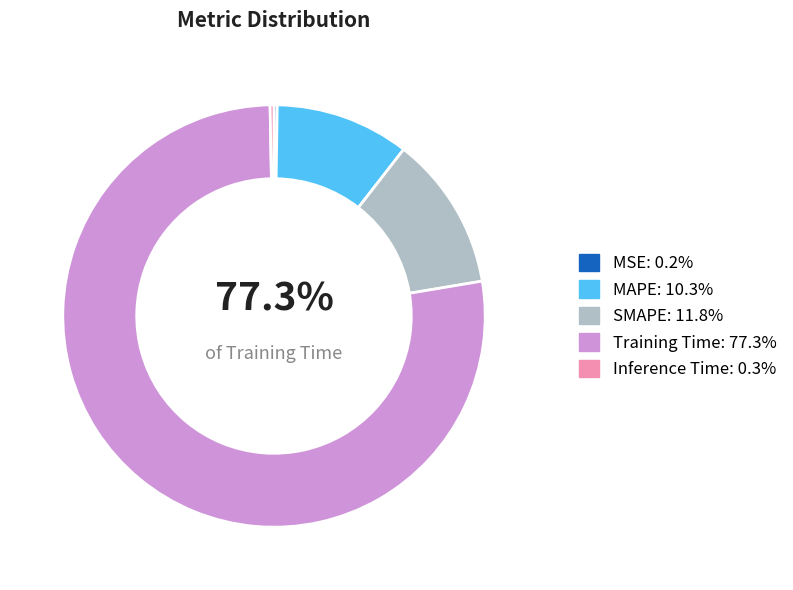

What percentage is the Training Time slice, to the nearest percent?

77%